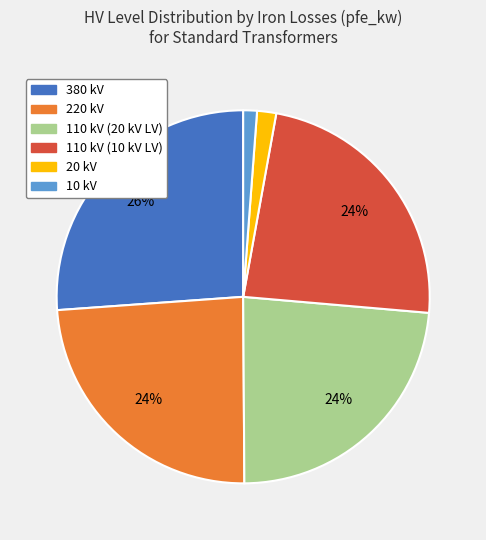

Is it true that 220 kV is 24% of the pie?

True